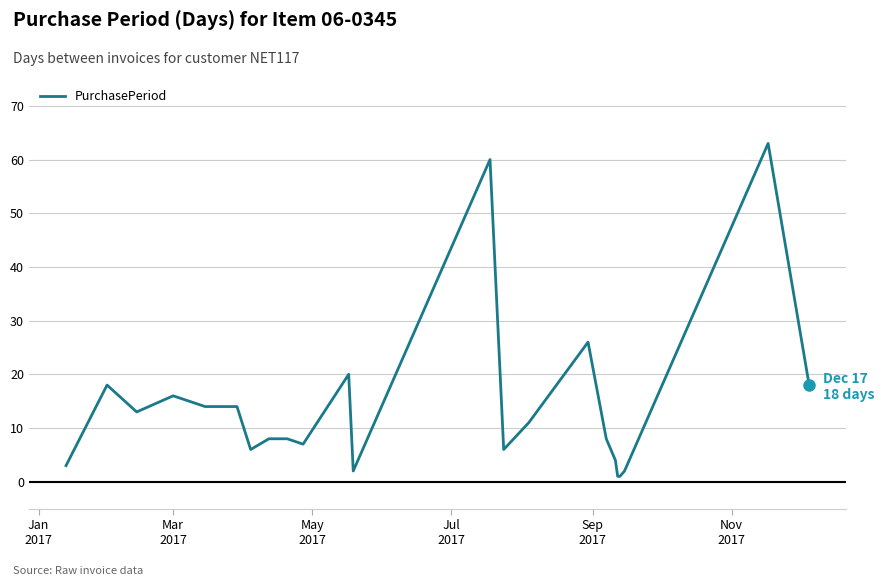

Reading left to right, list all the values displayed in this chart.

3	18	13	16	14	14	6	8	8	7	20	2	60	6	11	26	8	4	1	1	2	63	18